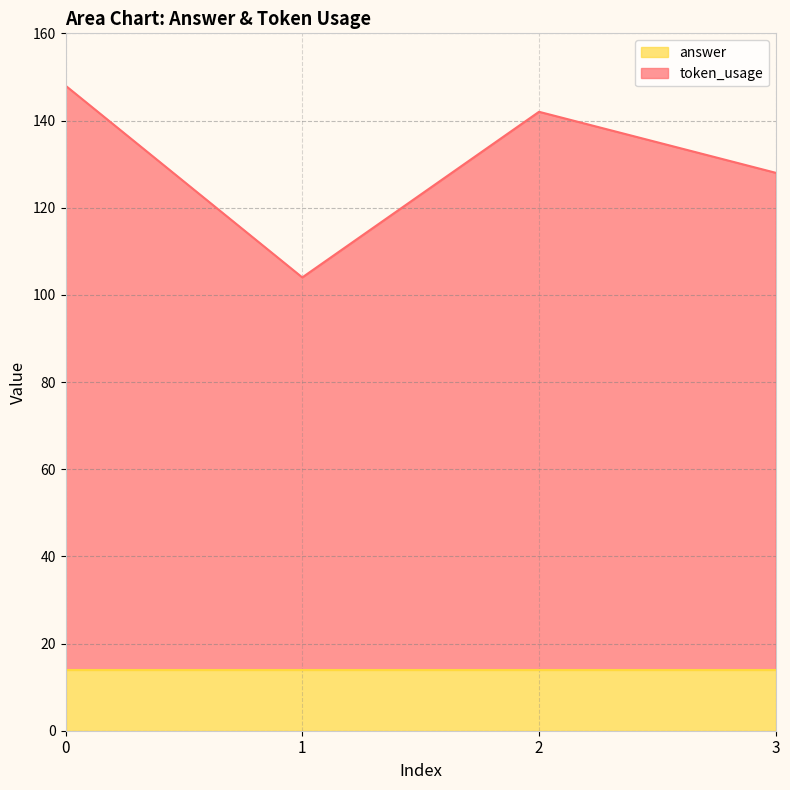

Reading left to right, extract all data points from this chart.

0=148	1=104	2=142	3=128